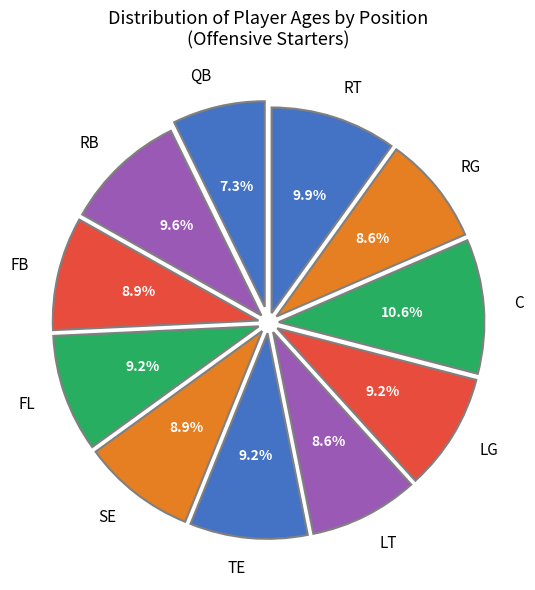

What percentage is NOT represented by SE?

91.1%